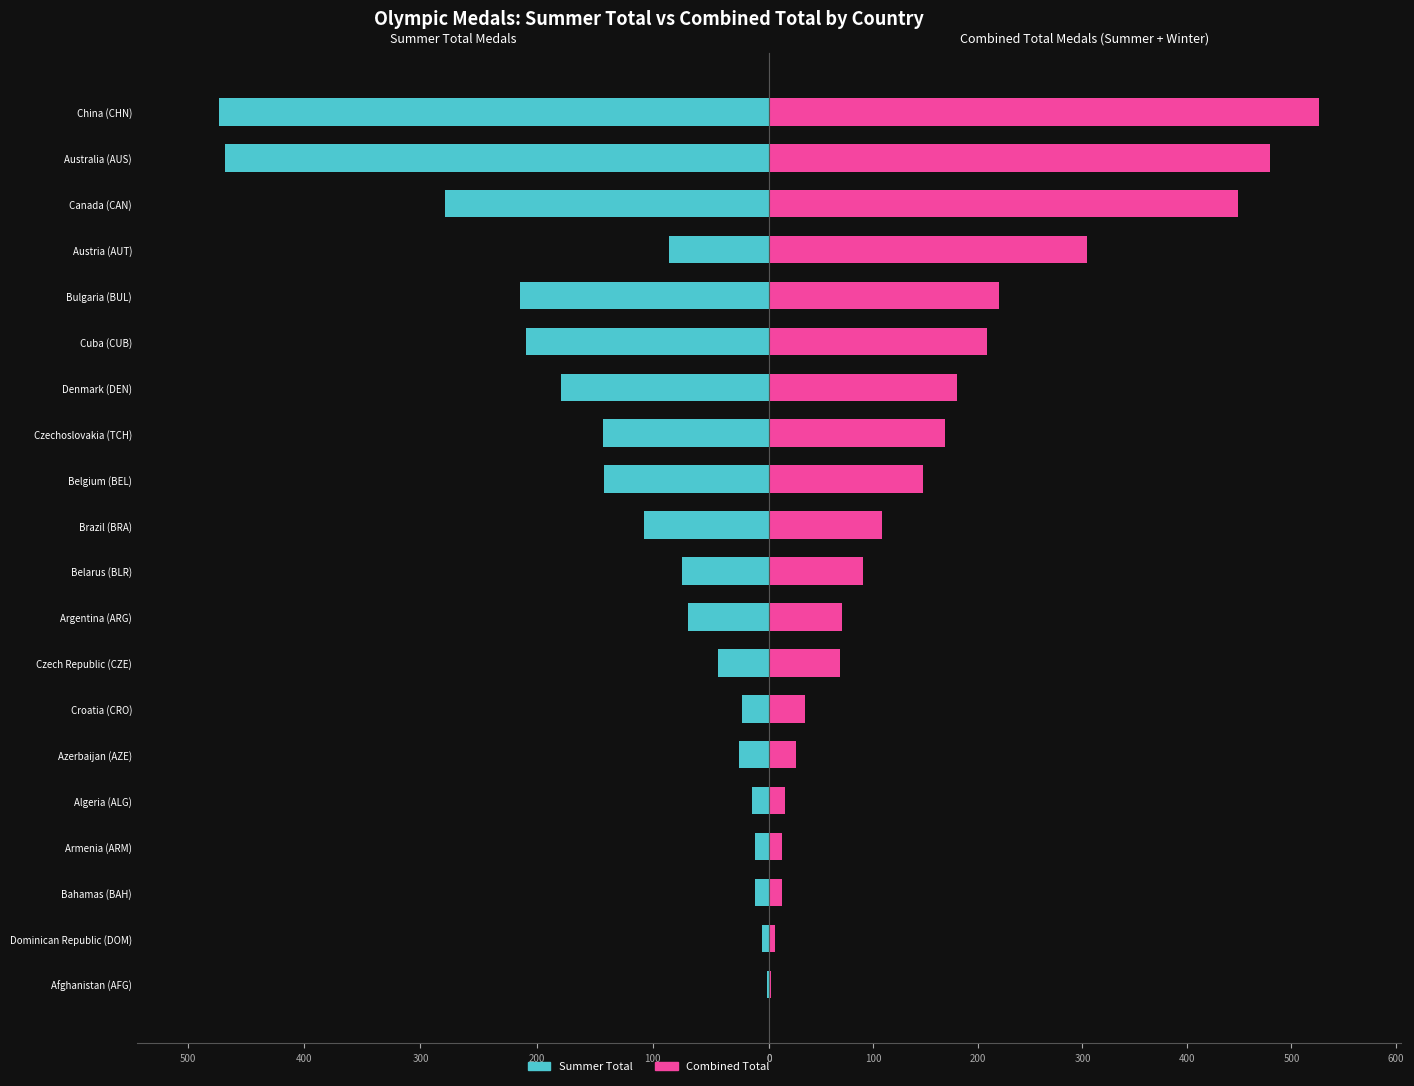

Rank the series by their maximum value, from highest to lowest.

Combined Total, Summer Total